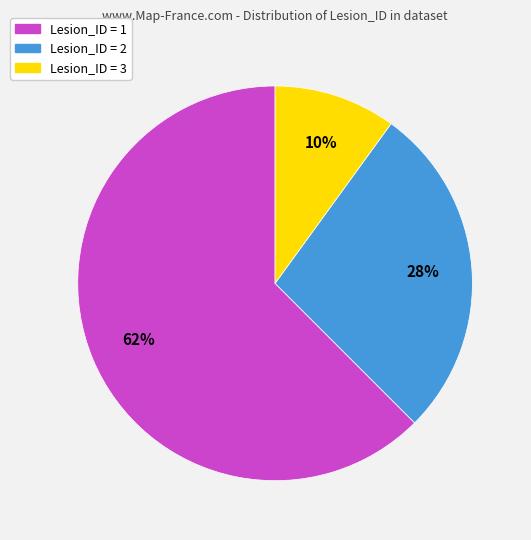

To the nearest percent, what percentage of the pie is Lesion_ID = 1?

62%